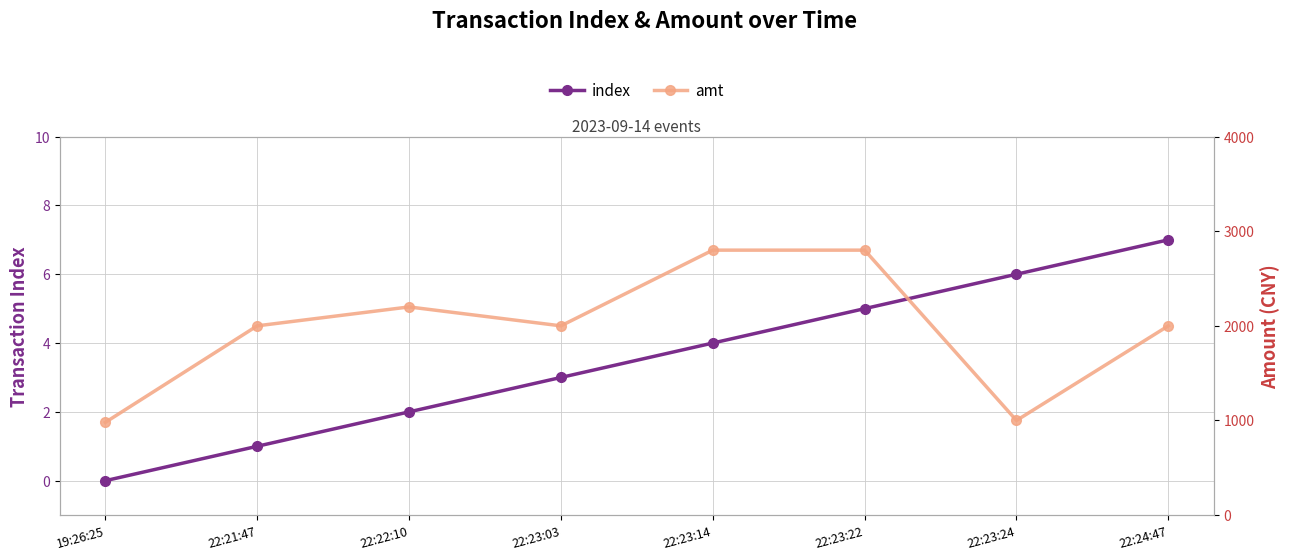

Which series has the largest total across all categories?

amt